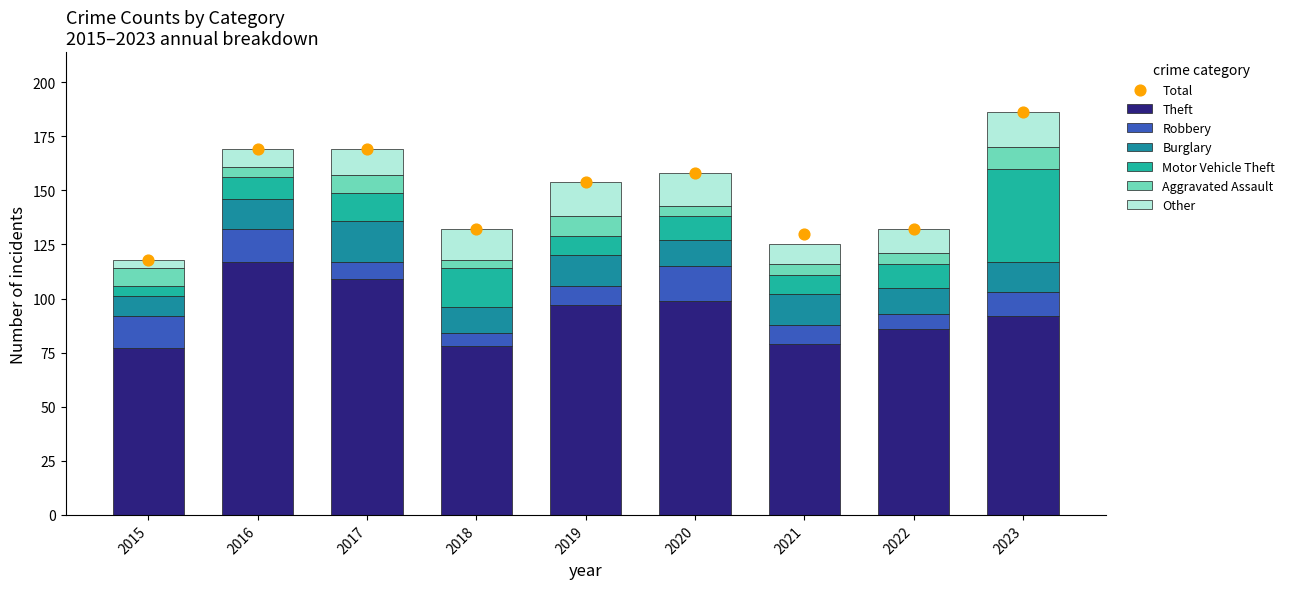

At which category is the sum across all series the highest?

2023